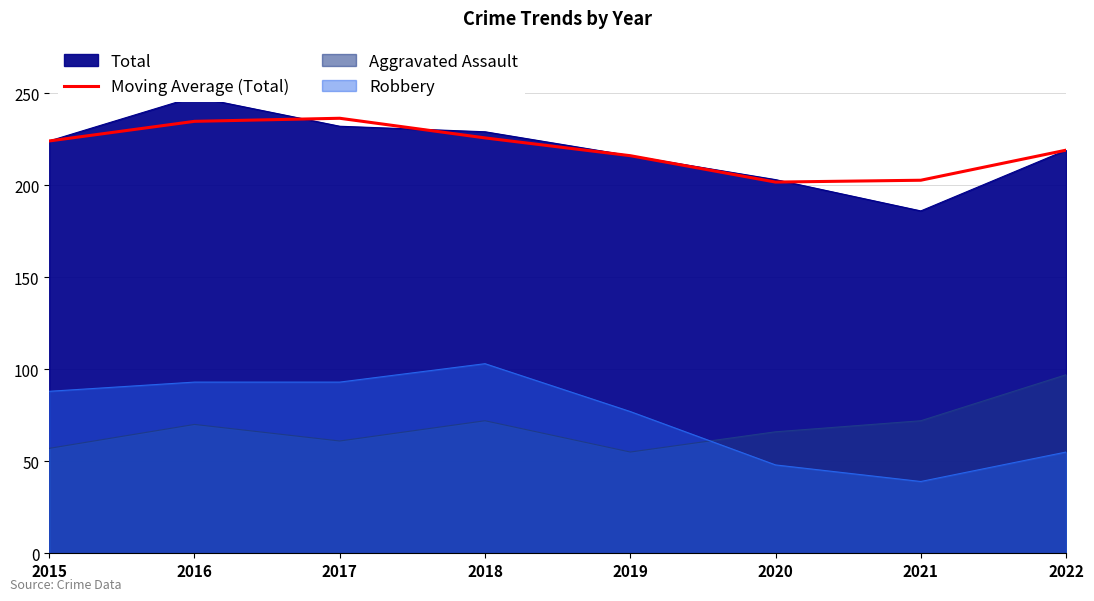

What is the value of the 6th point from the left?

201.7